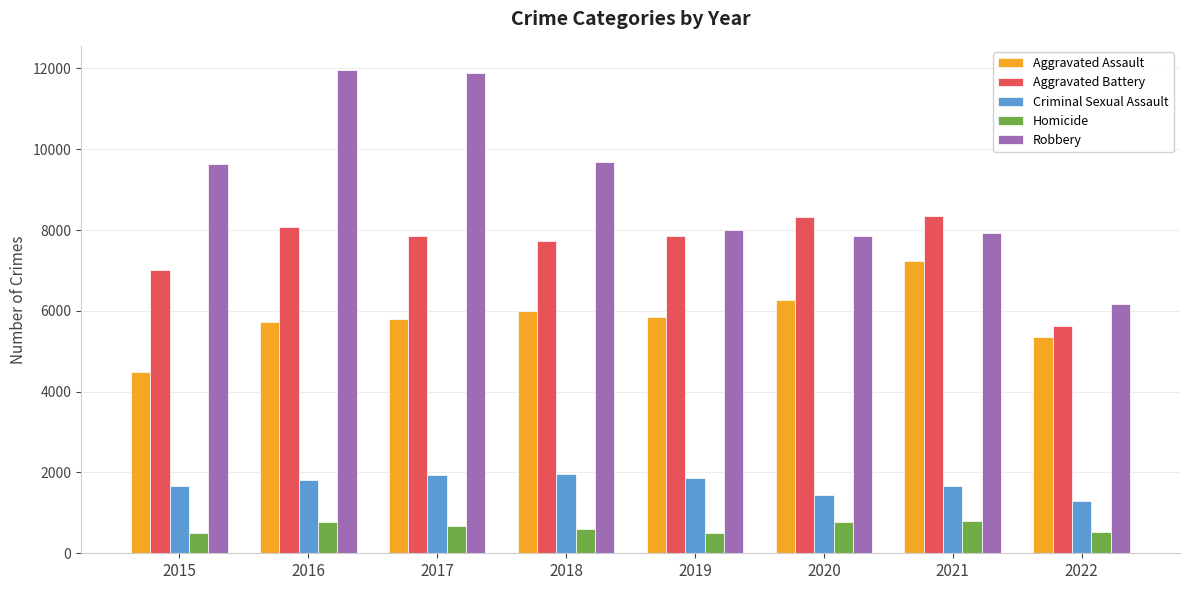

Rank the series at 2016 from lowest to highest value.

Homicide, Criminal Sexual Assault, Aggravated Assault, Aggravated Battery, Robbery